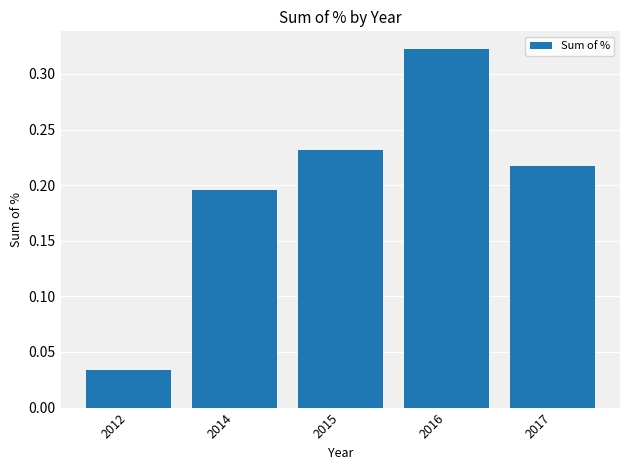

What is the sum of all values?

1.0